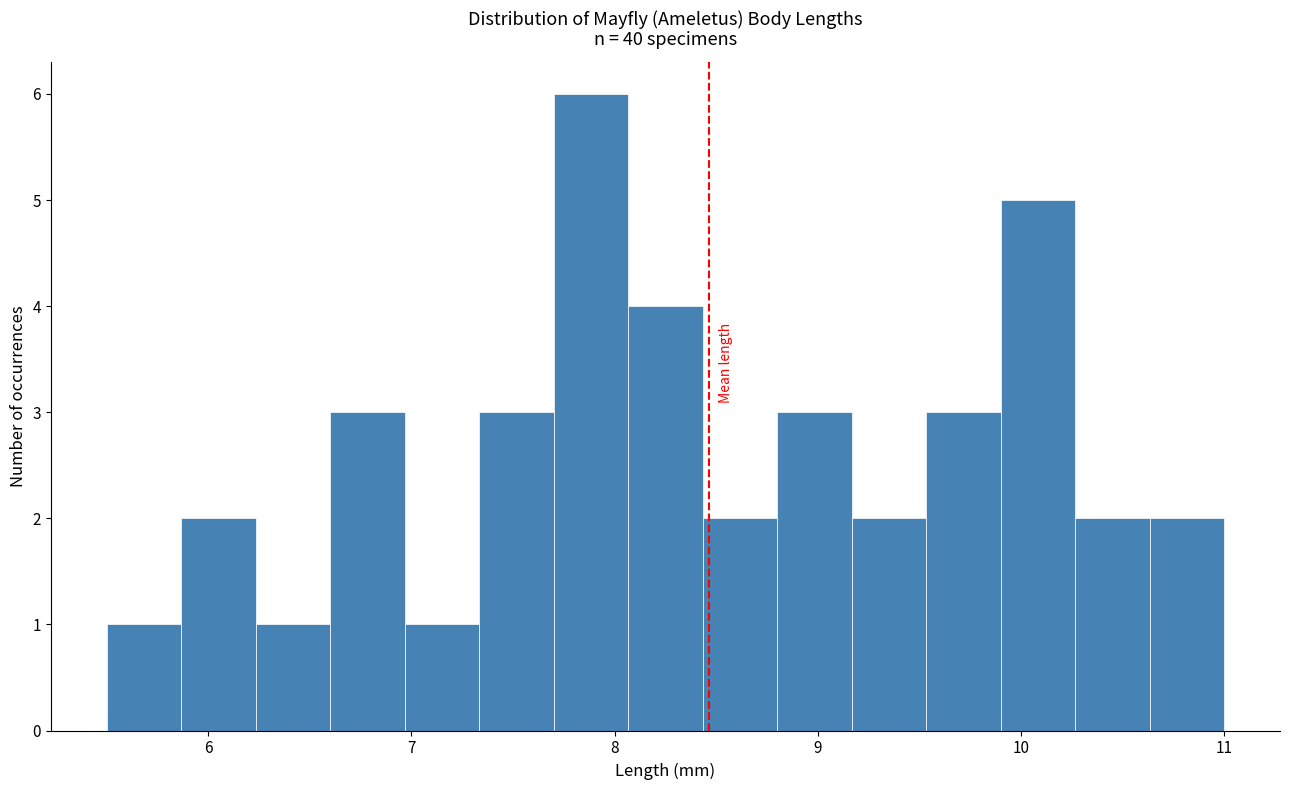

Around what value on the x-axis is the tallest bar? Give the approximate position of its centre, as read against the axis.

7.9